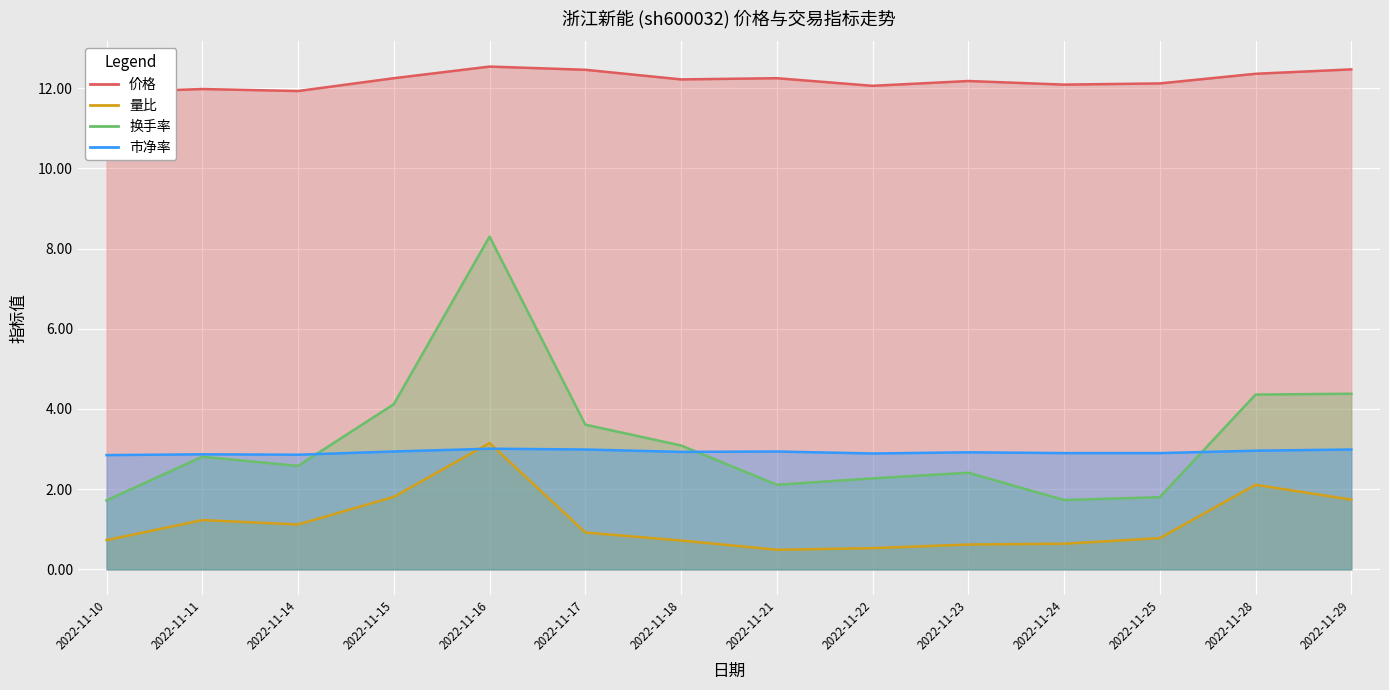

What are all the series names shown in the legend?

价格, 量比, 换手率, 市净率